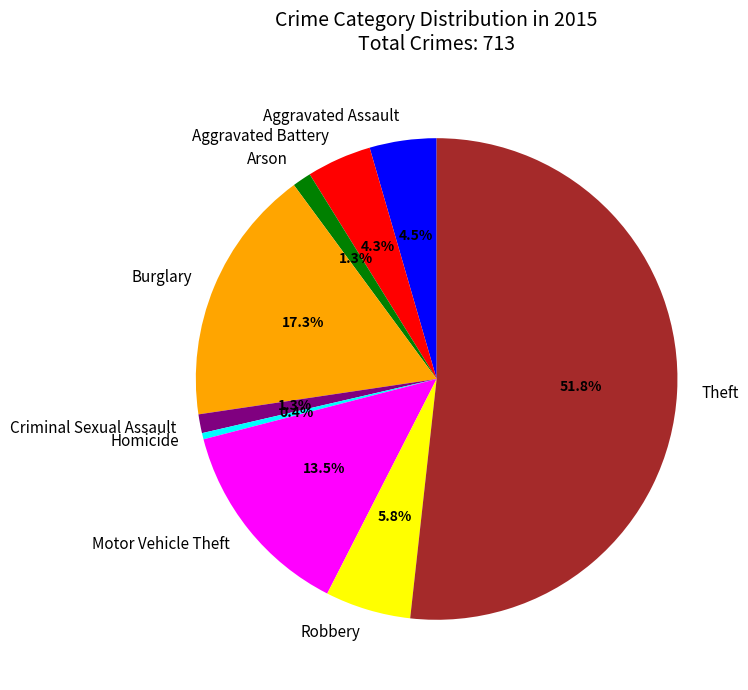

Do Homicide and Arson together represent more than half of the pie?

No